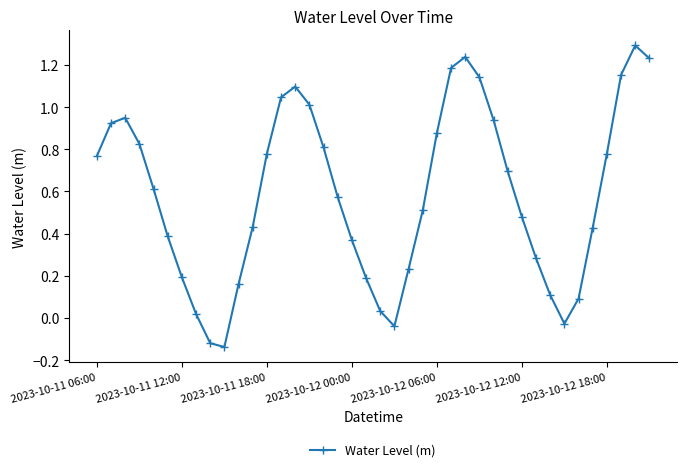

What is the maximum value shown in the chart?

1.3